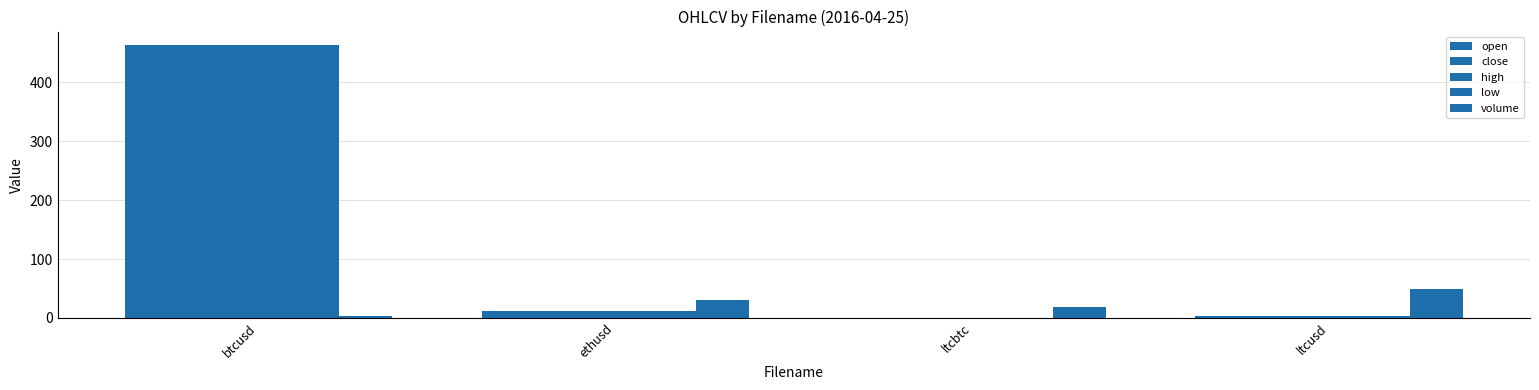

What is the value of the high bar at the 1st from the left?

463.0